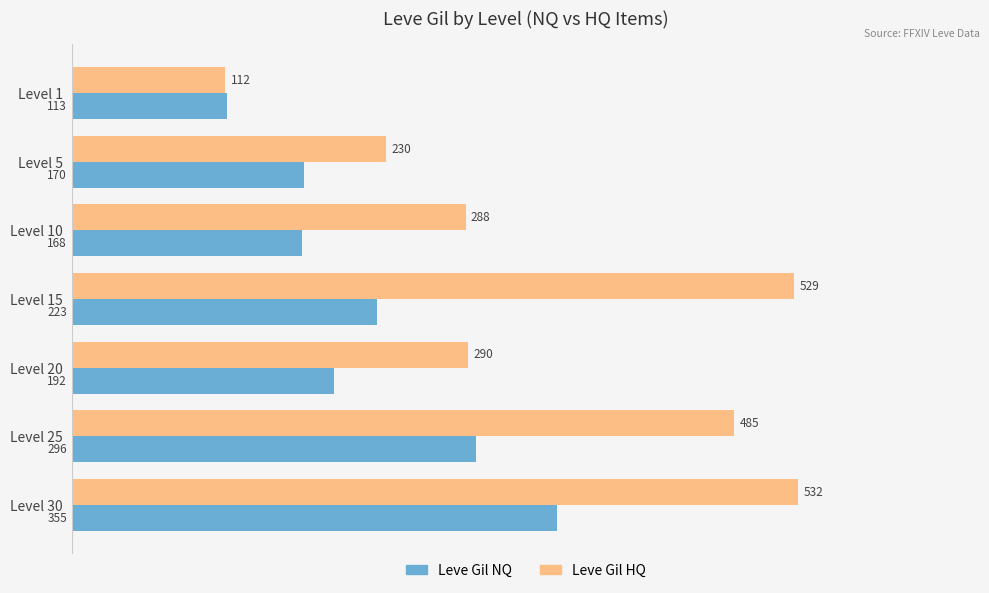

The Leve Gil NQ series shows 71 at Level 15. True or false?

False